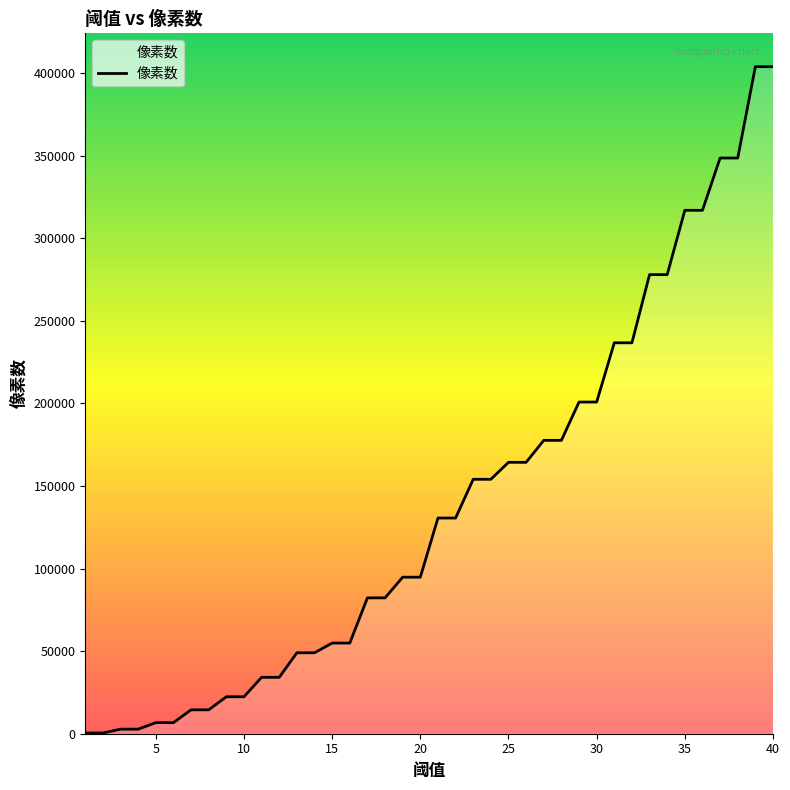

What is the maximum value shown in the chart?

403960